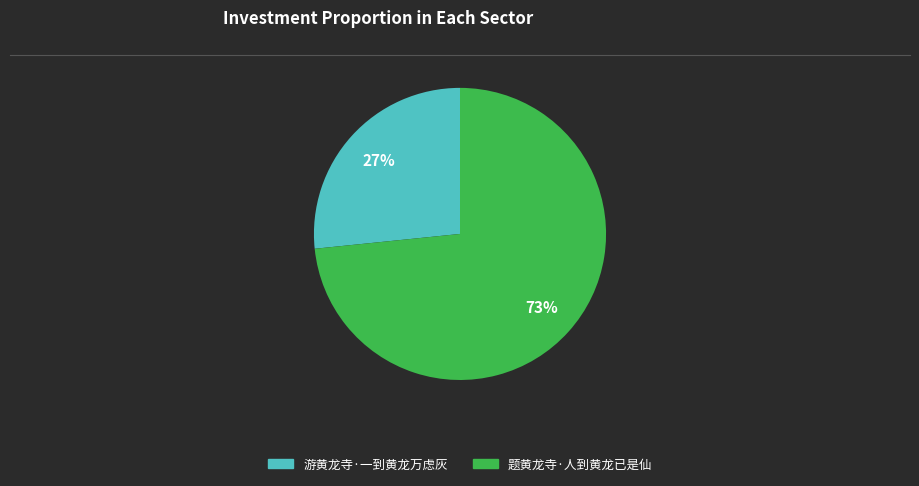

What is the largest slice in the pie chart?

题黄龙寺·人到黄龙已是仙